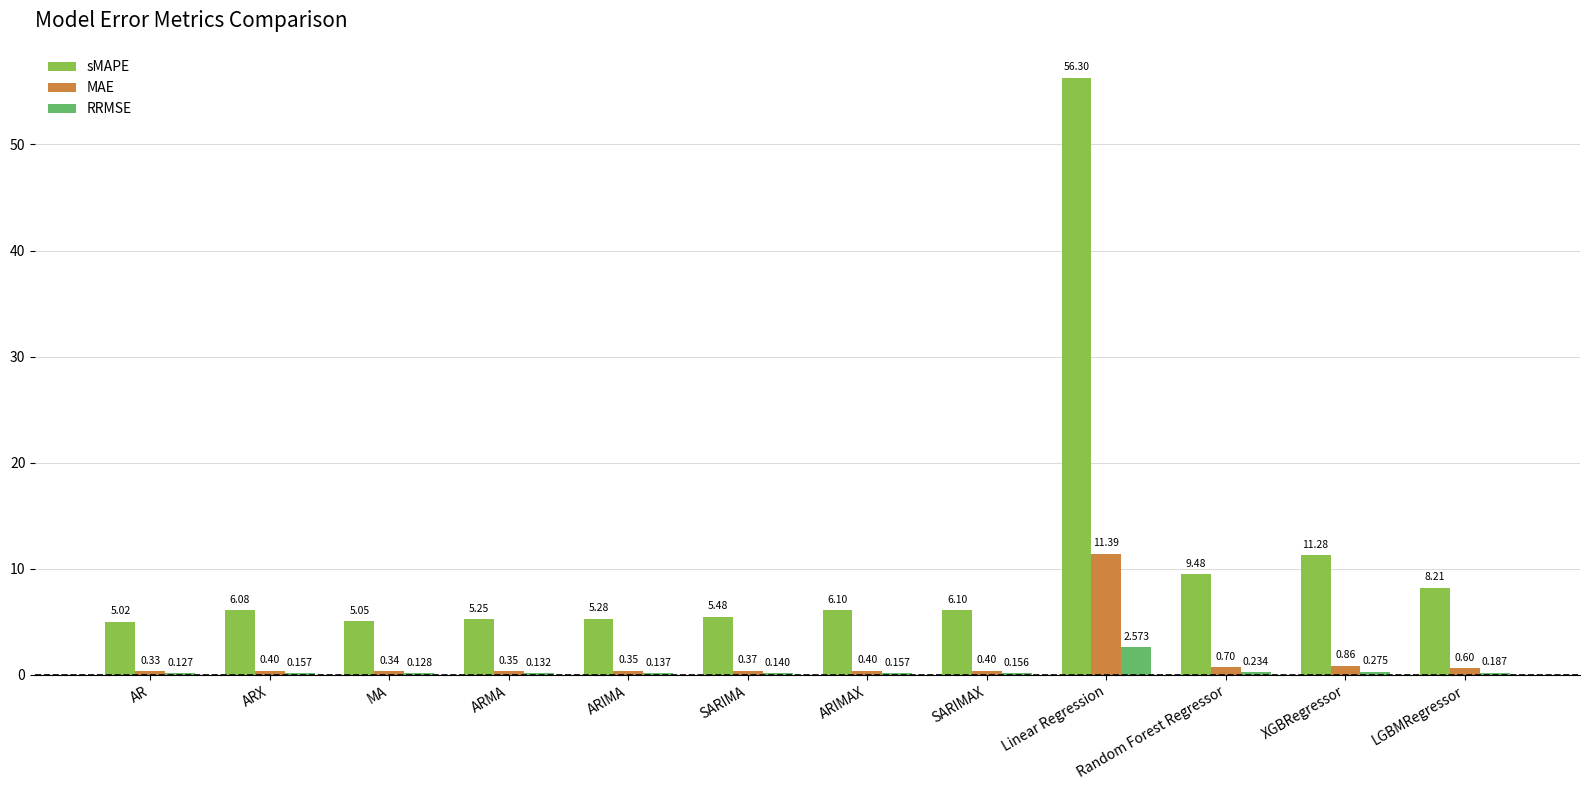

True or false: sMAPE has a value of 2.6 at AR.

False